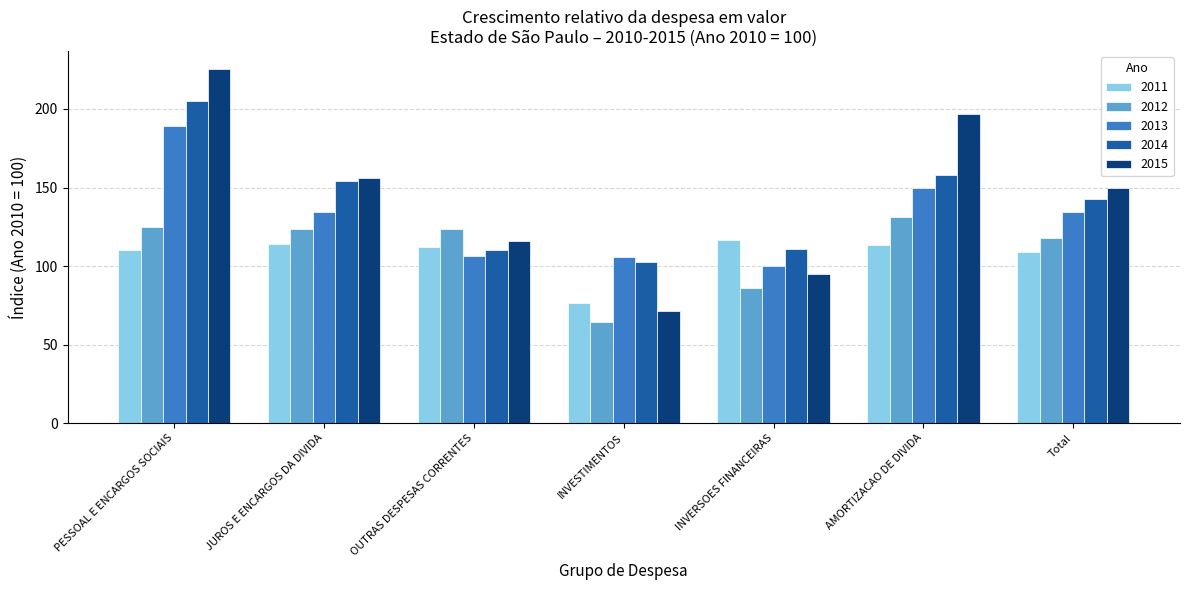

What is the difference between the highest and lowest values at JUROS E ENCARGOS DA DIVIDA?

41.5